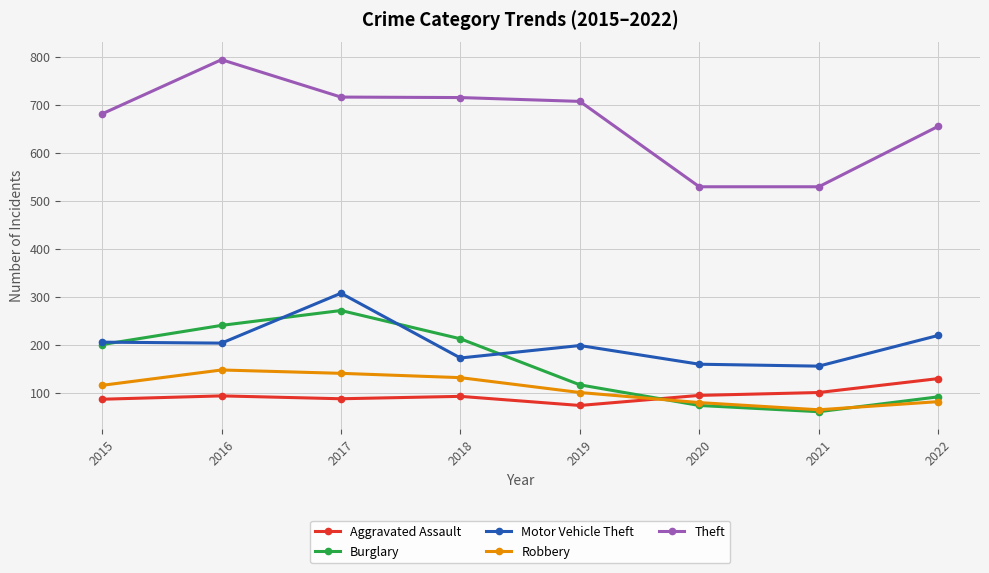

What is the difference between the maximum and minimum values in the Robbery series?

83